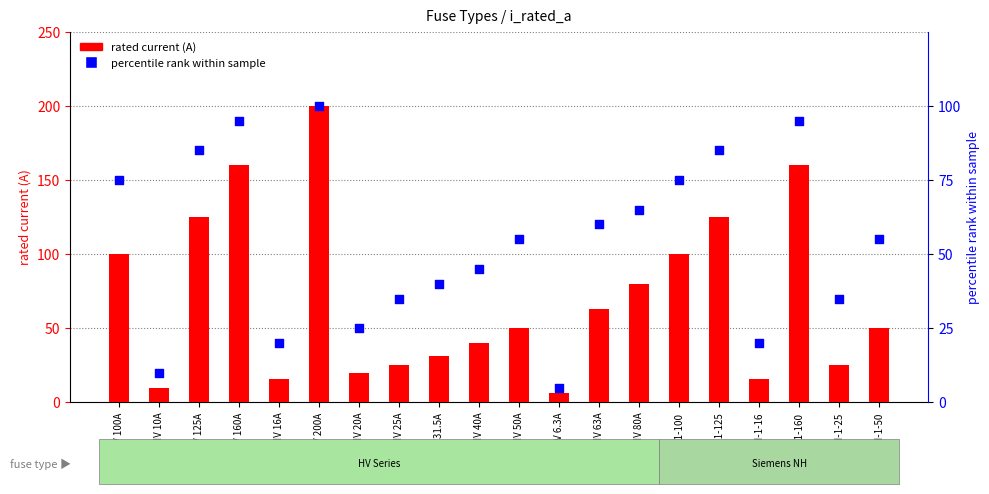

What are all the series names shown in the legend?

rated current (A), percentile rank within sample